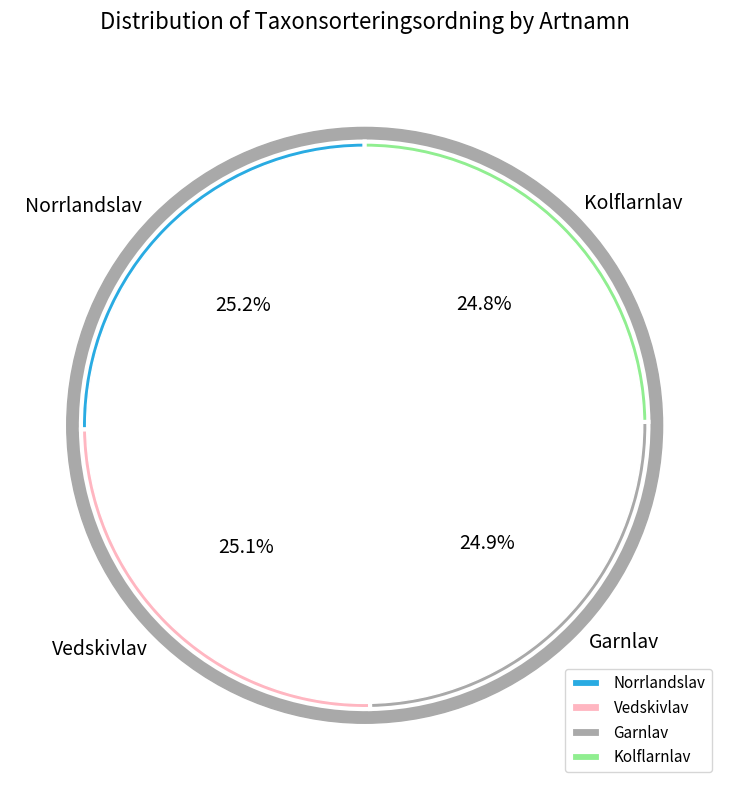

Is it true that Garnlav is 35% of the pie?

False